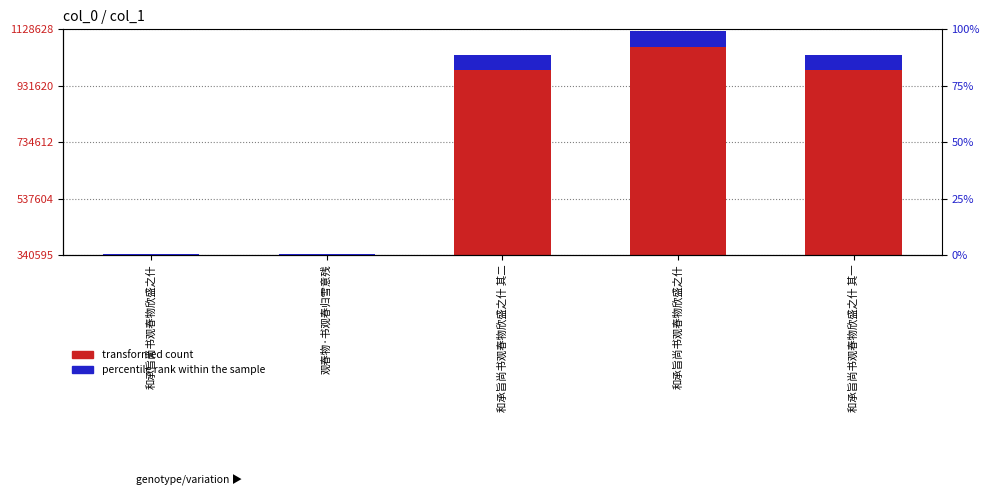

Where does the percentile rank within the sample series first go above 51882?

和承旨尚书观春物欣盛之什 其二